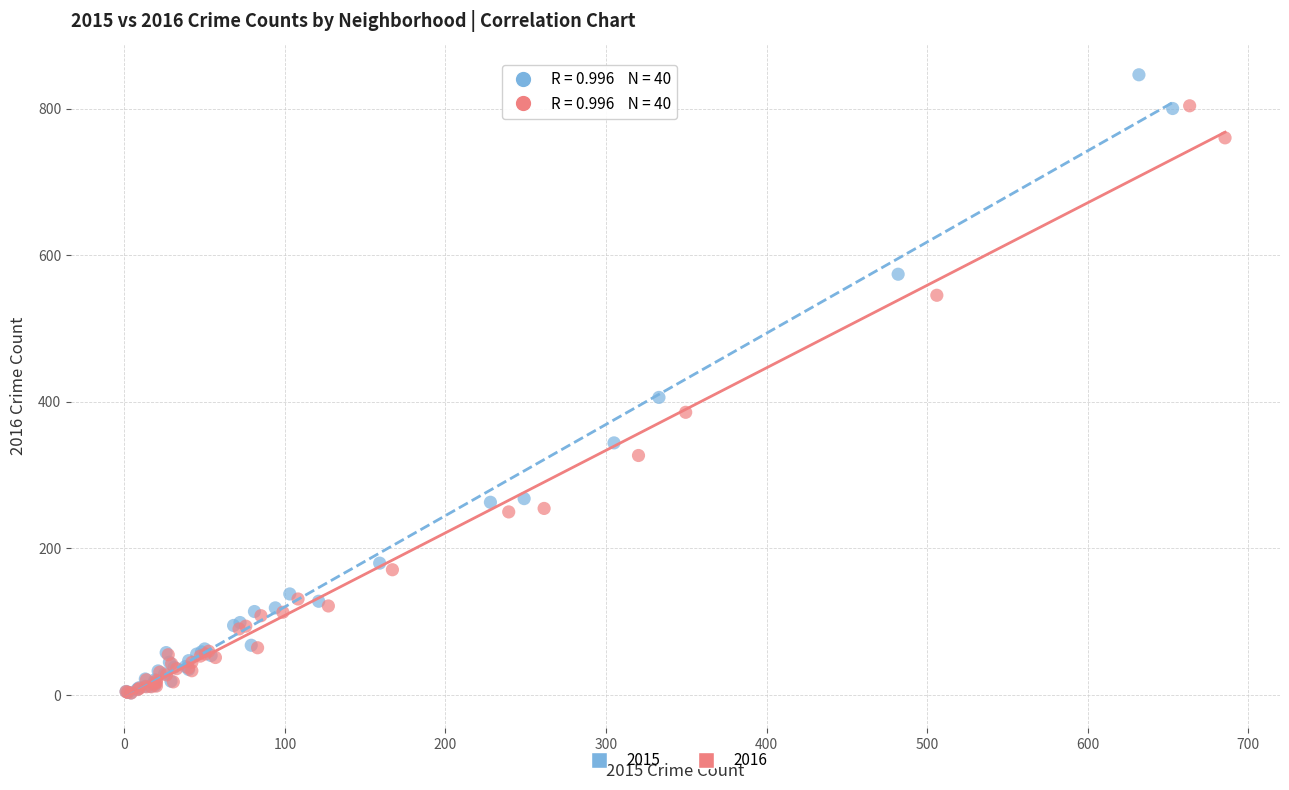

Which series reaches the maximum Y coordinate?

2015